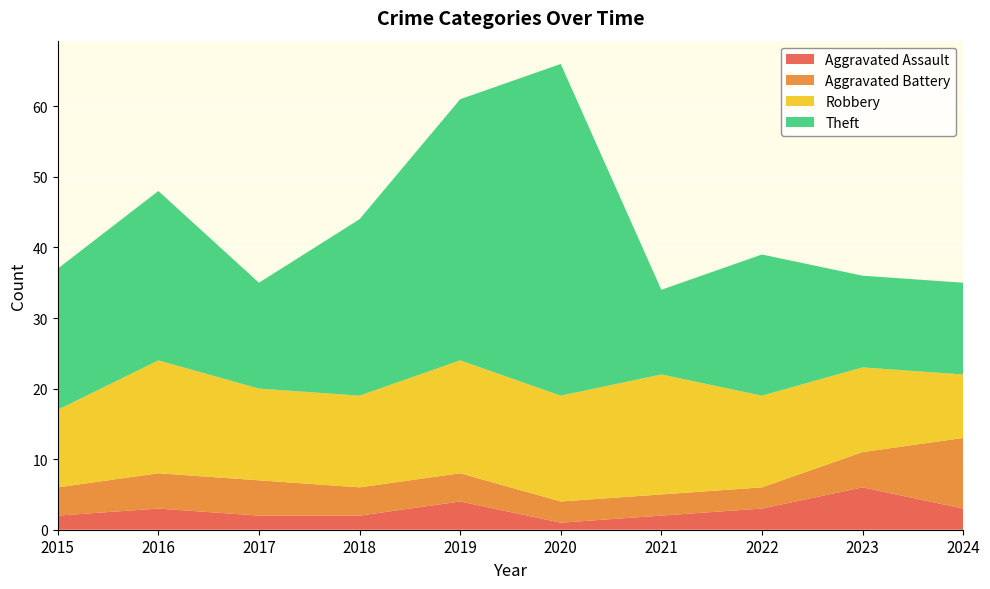

Reading left to right, list all the values displayed in this chart.

Aggravated Assault: 2015=2	2016=3	2017=2	2018=2	2019=4	2020=1	2021=2	2022=3	2023=6	2024=3
Aggravated Battery: 2015=4	2016=5	2017=5	2018=4	2019=4	2020=3	2021=3	2022=3	2023=5	2024=10
Robbery: 2015=11	2016=16	2017=13	2018=13	2019=16	2020=15	2021=17	2022=13	2023=12	2024=9
Theft: 2015=20	2016=24	2017=15	2018=25	2019=37	2020=47	2021=12	2022=20	2023=13	2024=13